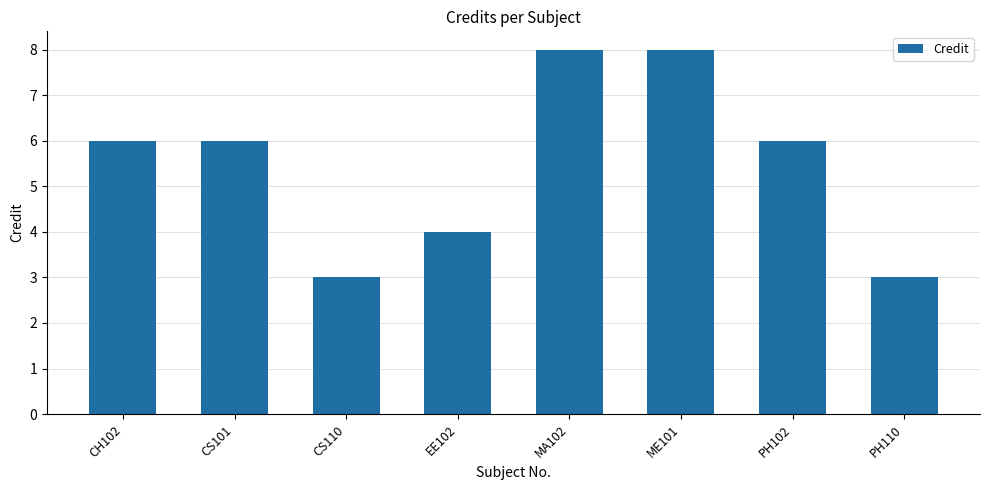

The value at CS101 is 6. True or false?

True